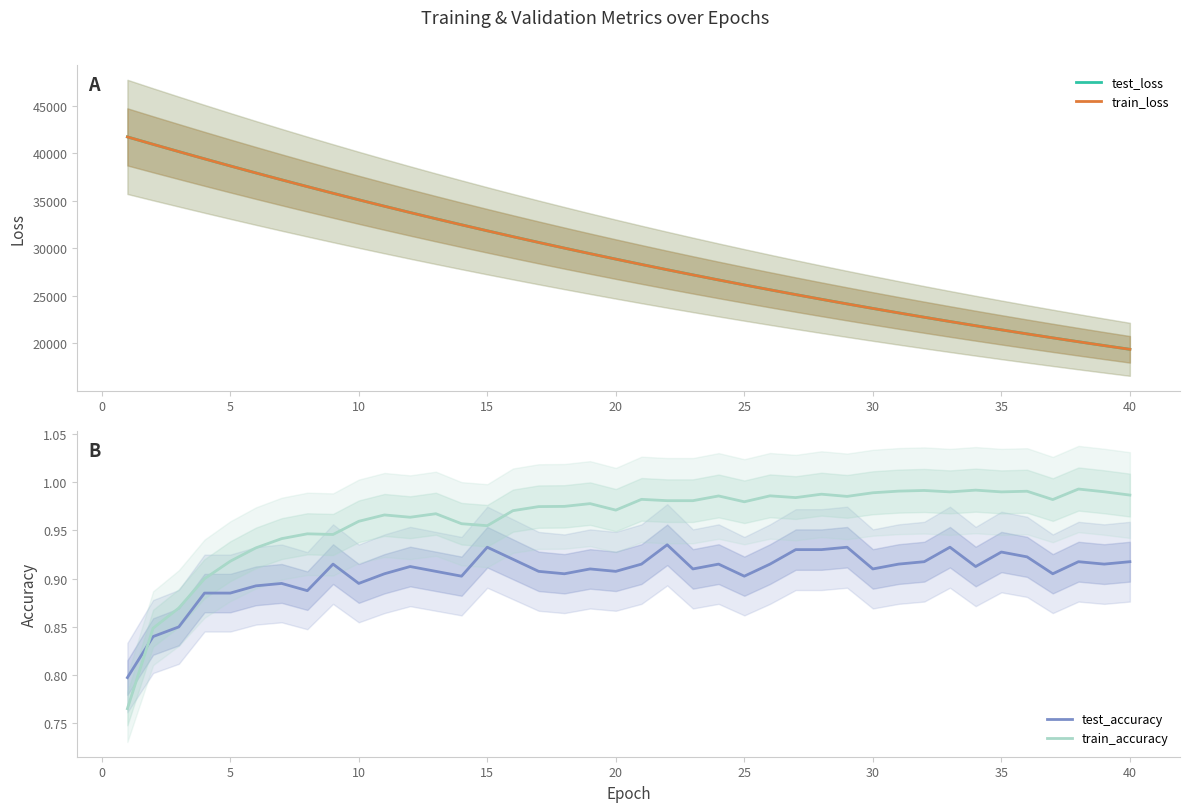

Is it true that test_accuracy equals 1.6 at 10?

False